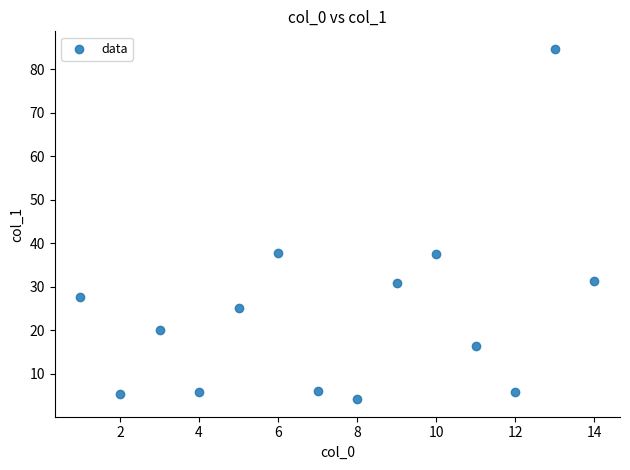

What is the range of X values (max minus min)?

13.0